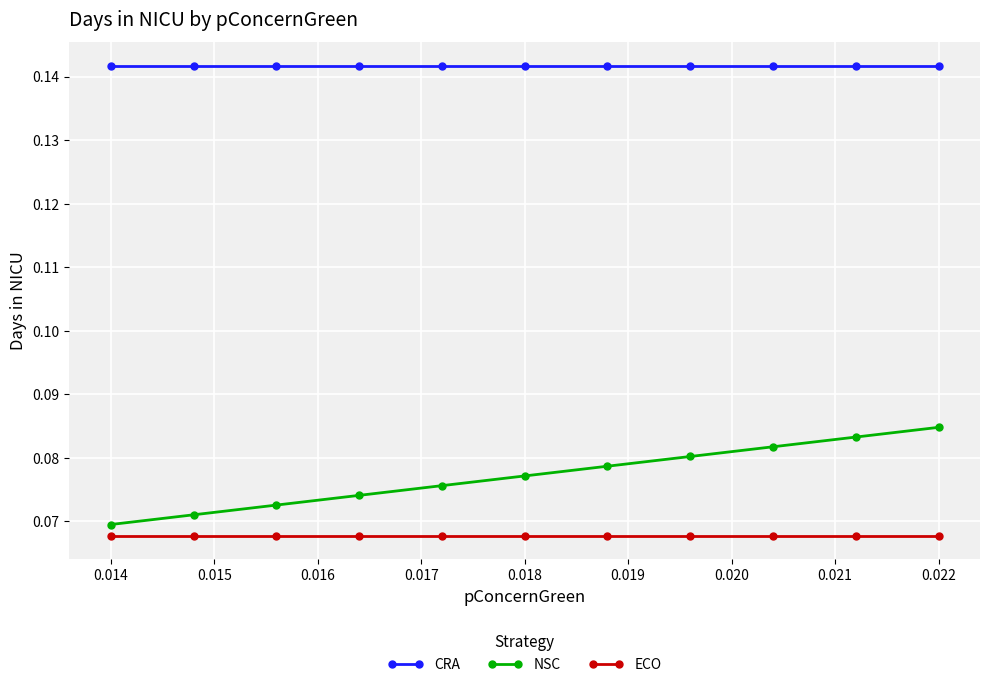

List the series in order of their peak value, highest first.

CRA, NSC, ECO